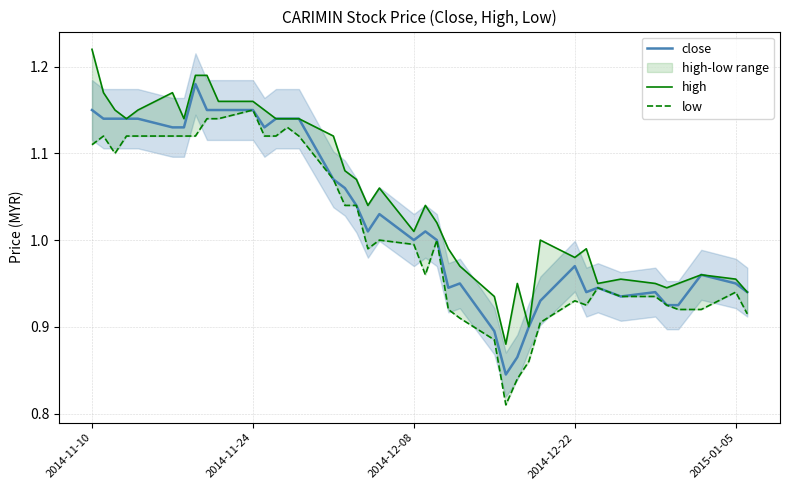

In low, how many points are lower than both neighbors (excluding endpoints)?

5